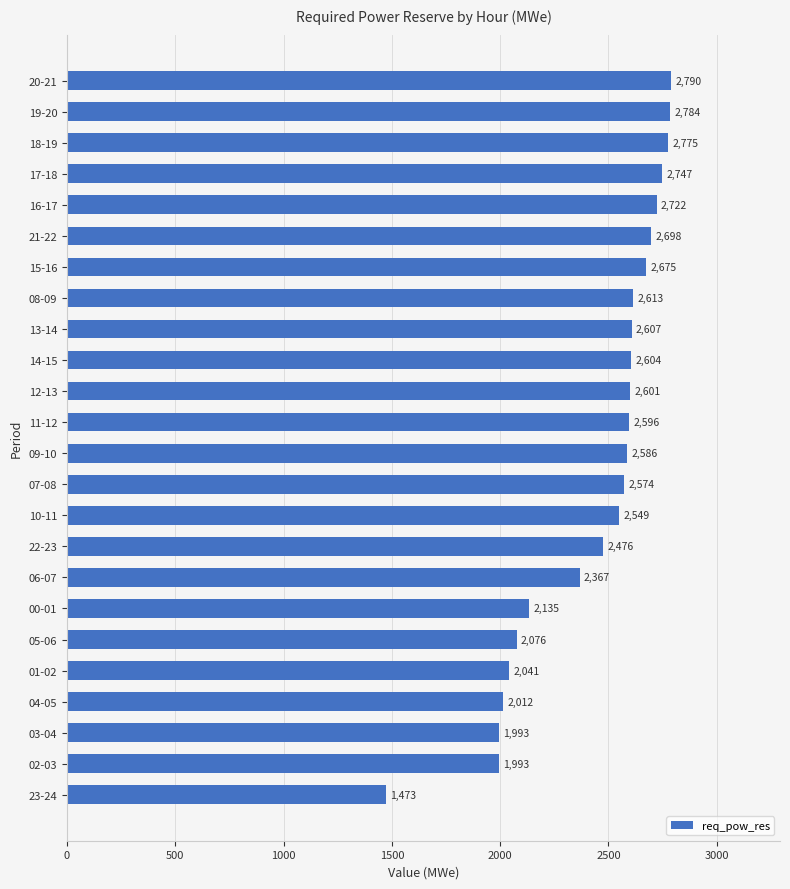

Does the chart contain any negative values?

No